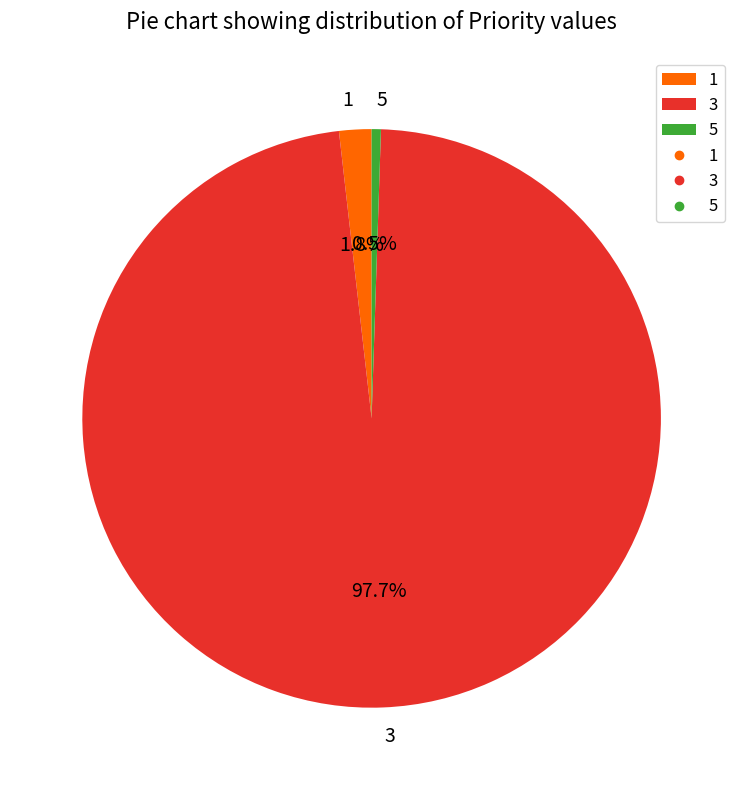

To the nearest percent, what is the difference between the largest and smallest slice percentages?

97%